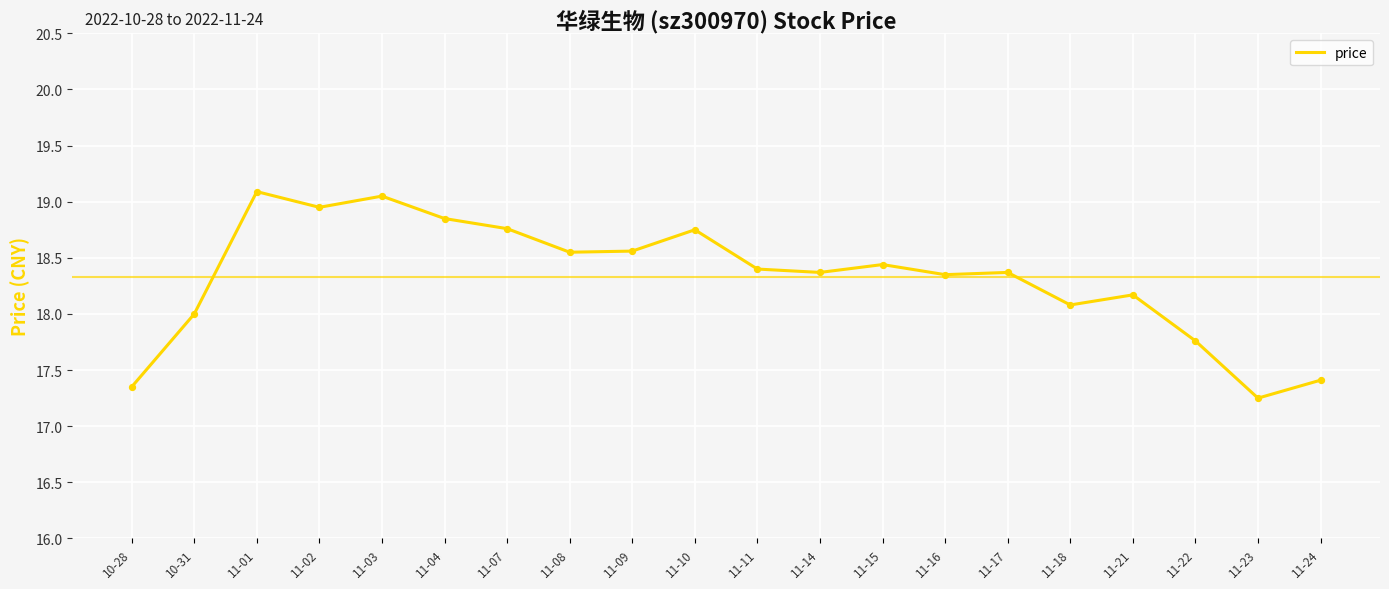

Which has a higher value, 11-16 or 11-23?

11-16